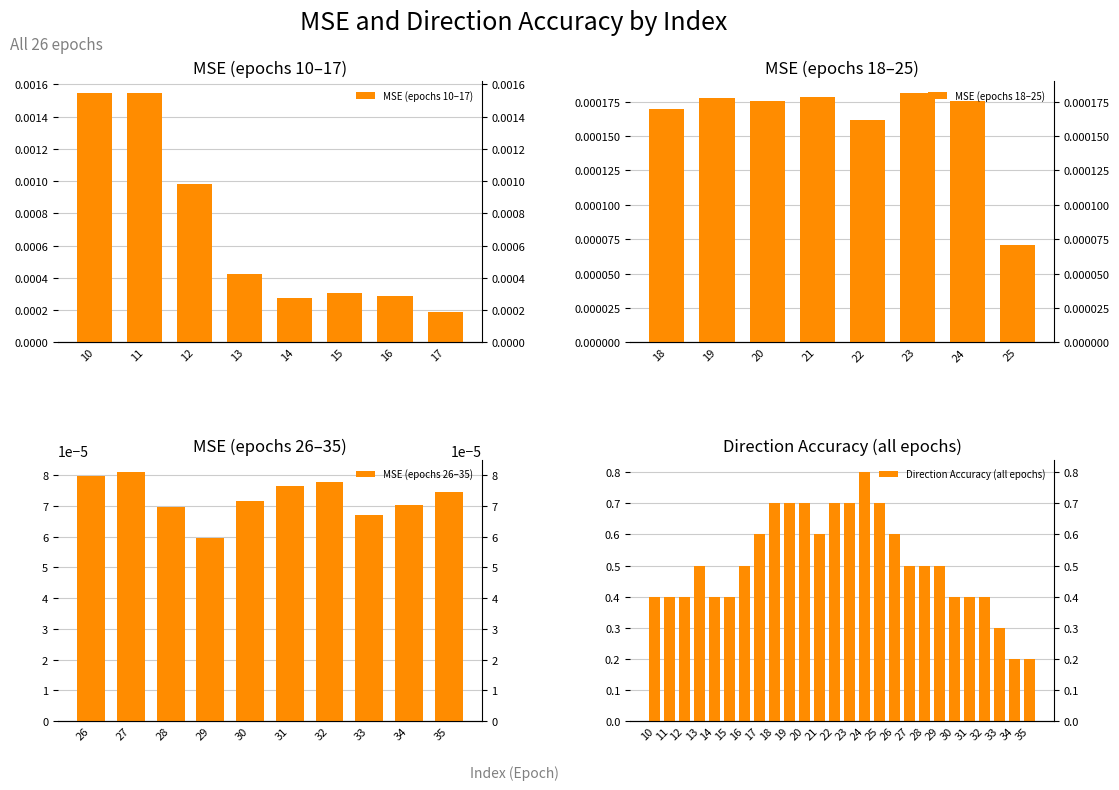

Reading right to left, transcribe all the data shown in this chart.

35=0.2	34=0.2	33=0.3	32=0.4	31=0.4	30=0.4	29=0.5	28=0.5	27=0.5	26=0.6	25=0.7	24=0.8	23=0.7	22=0.7	21=0.6	20=0.7	19=0.7	18=0.7	17=0.6	16=0.5	15=0.4	14=0.4	13=0.5	12=0.4	11=0.4	10=0.4